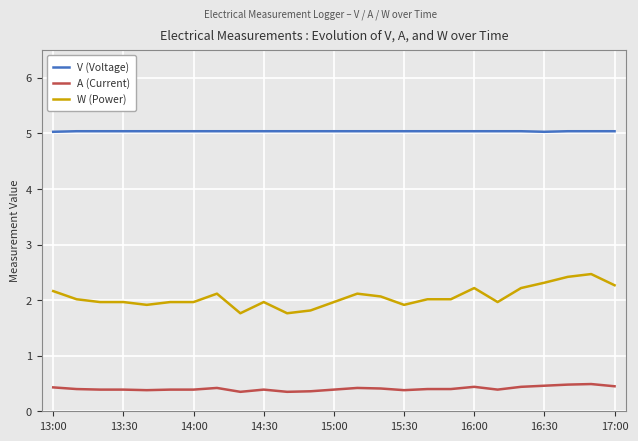

True or false: V (Voltage) and W (Power) cross at least once.

False